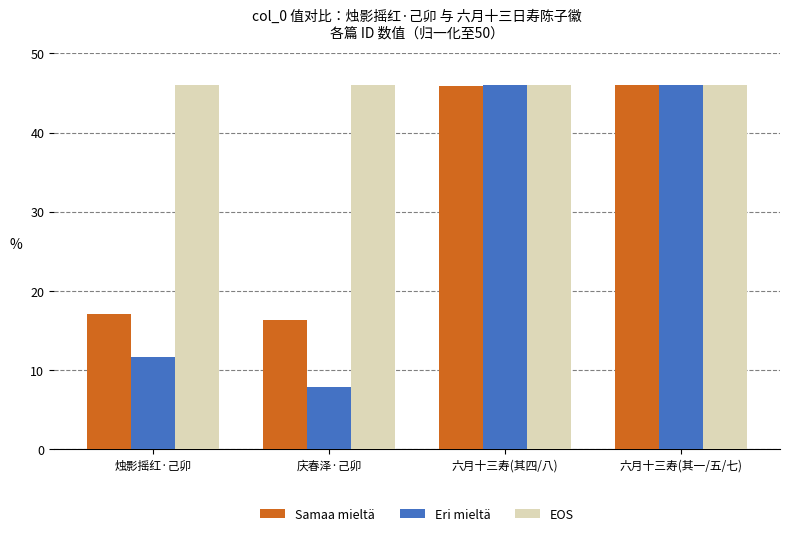

What is the label of the 1st bar from the right?

六月十三寿(其一/五/七)